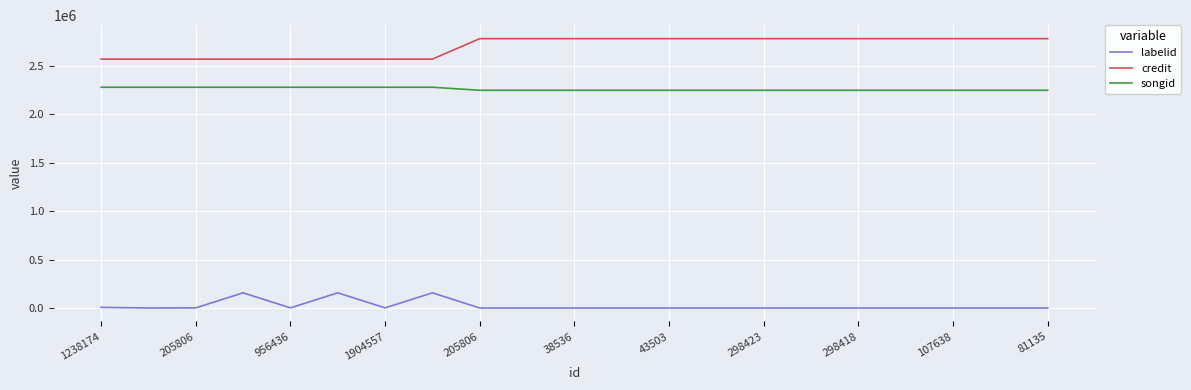

In labelid, how many points are higher than both neighbors (excluding endpoints)?

3